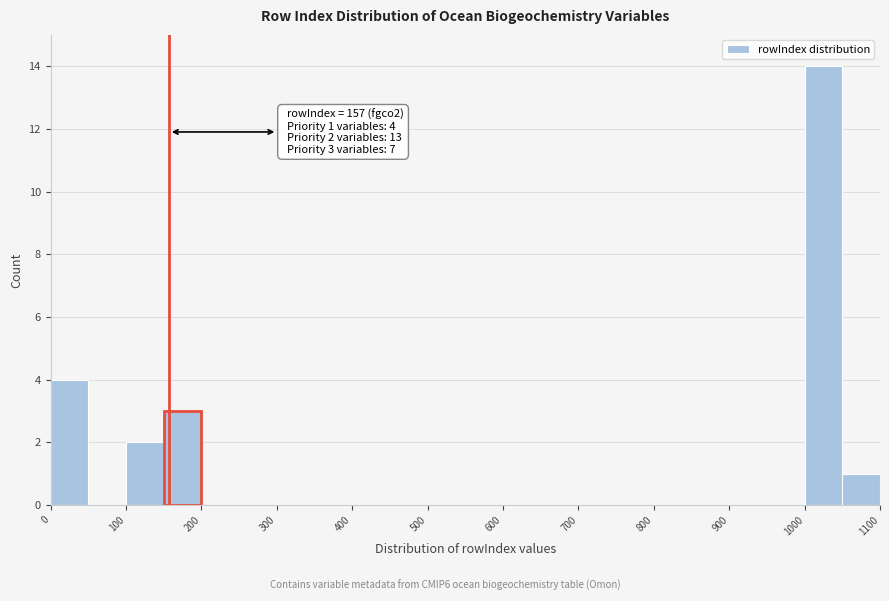

Which range on the x-axis has the tallest bar?

1000 to 1050